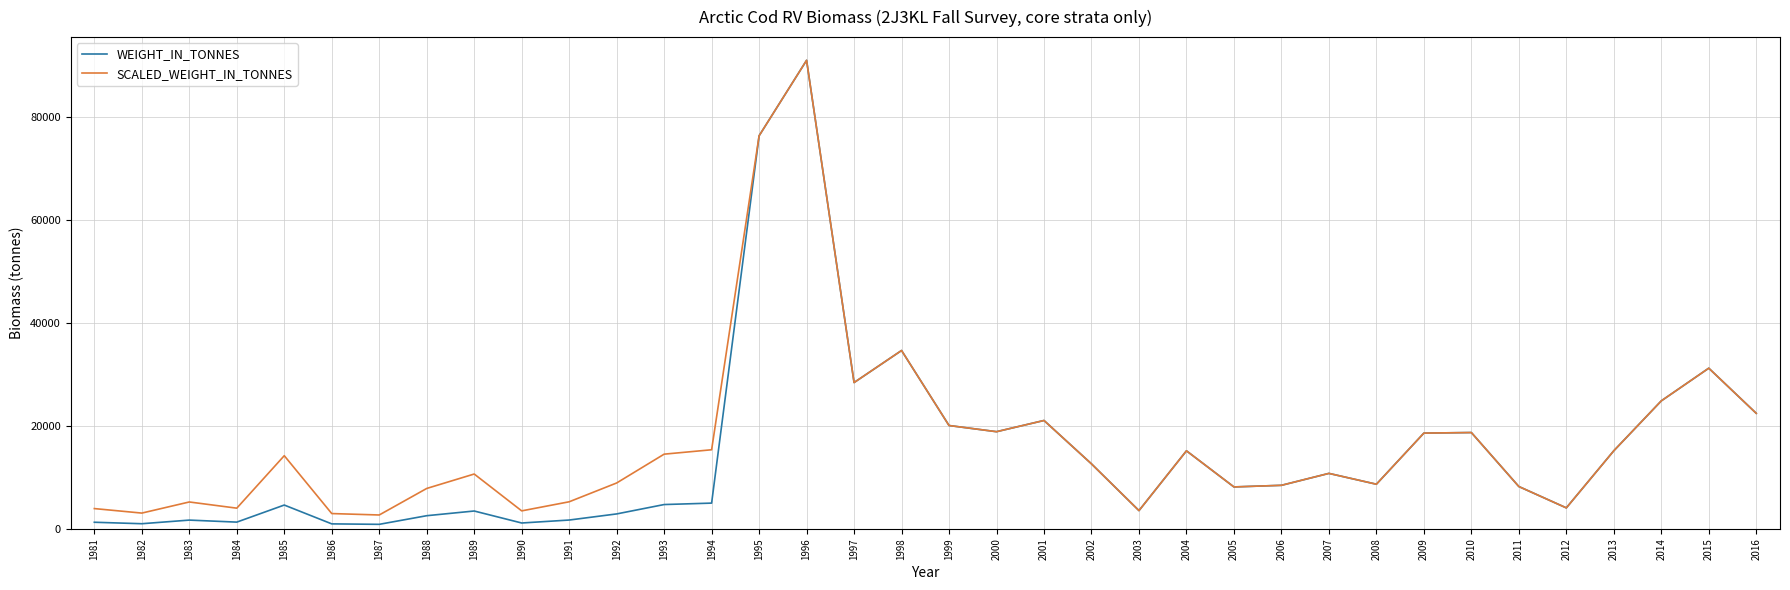

What is the average value of the WEIGHT_IN_TONNES series?

14832.9